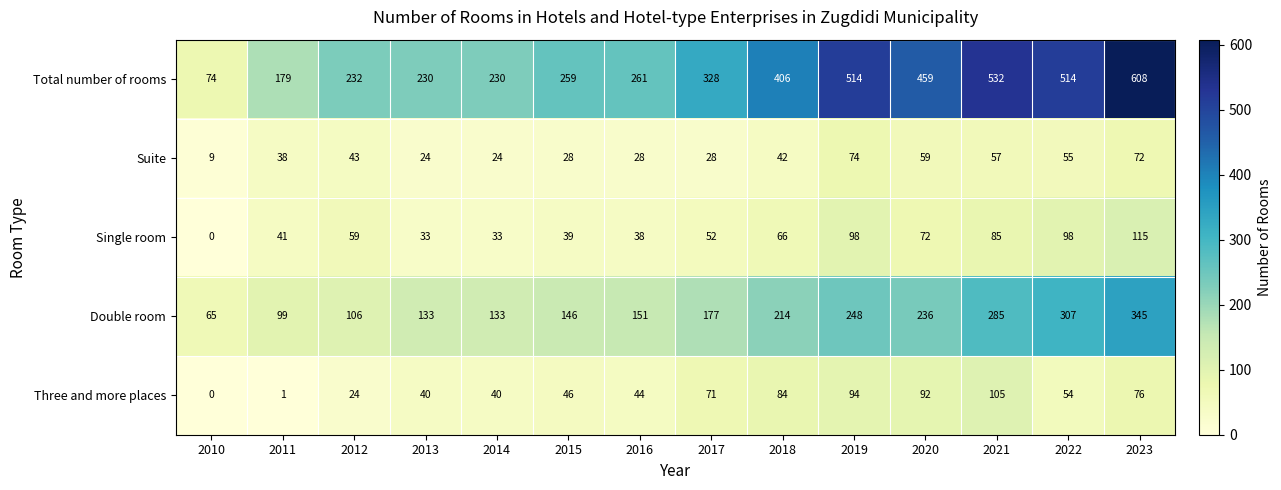

At which category is the sum across all series the highest?

2023